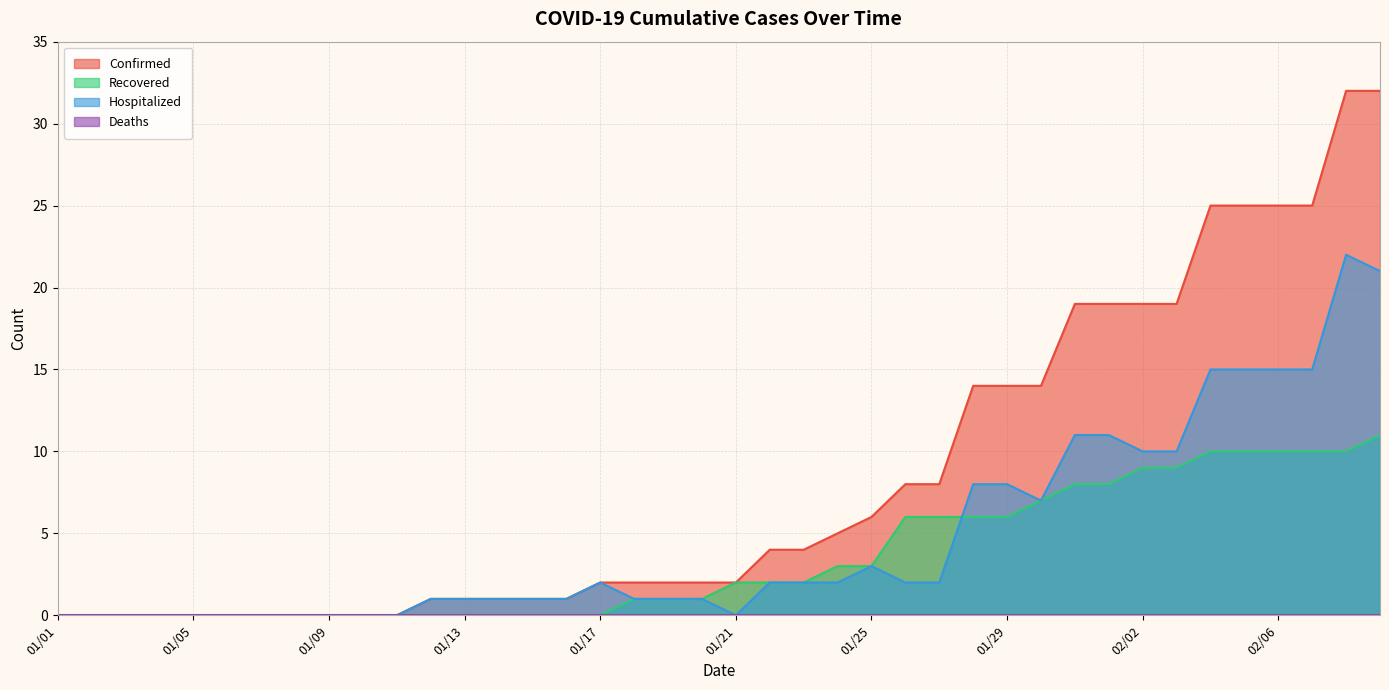

Where is Confirmed nearest to the value 16?

01/28